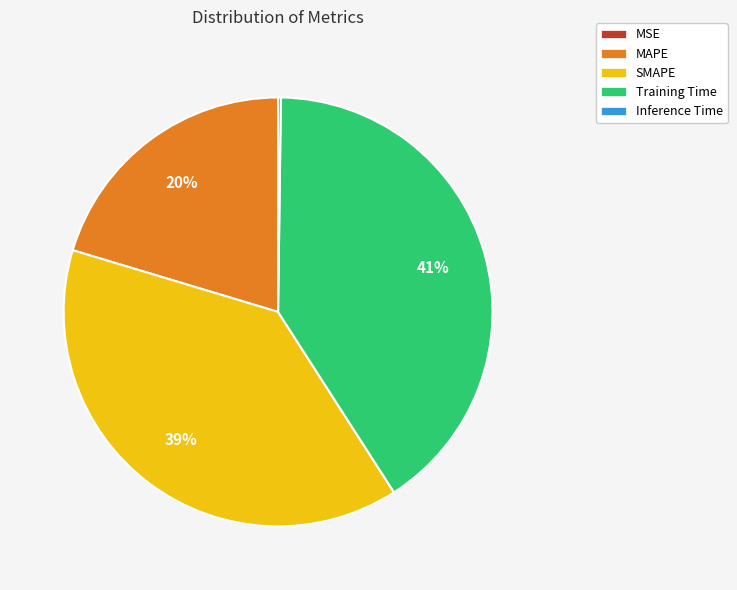

What is the ratio of the value at Training Time to the value at SMAPE?

1.1